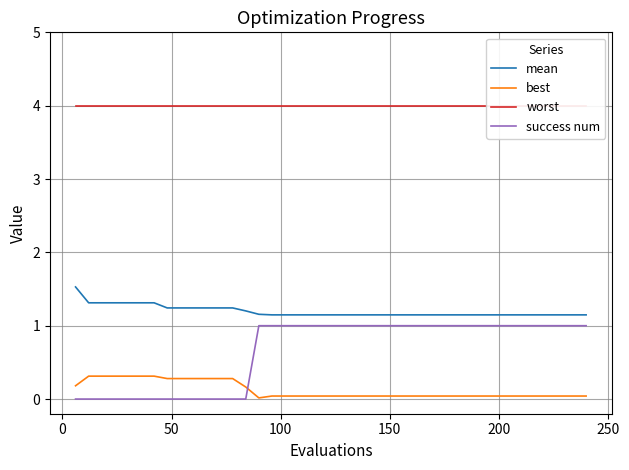

What is the maximum value for mean?

1.5